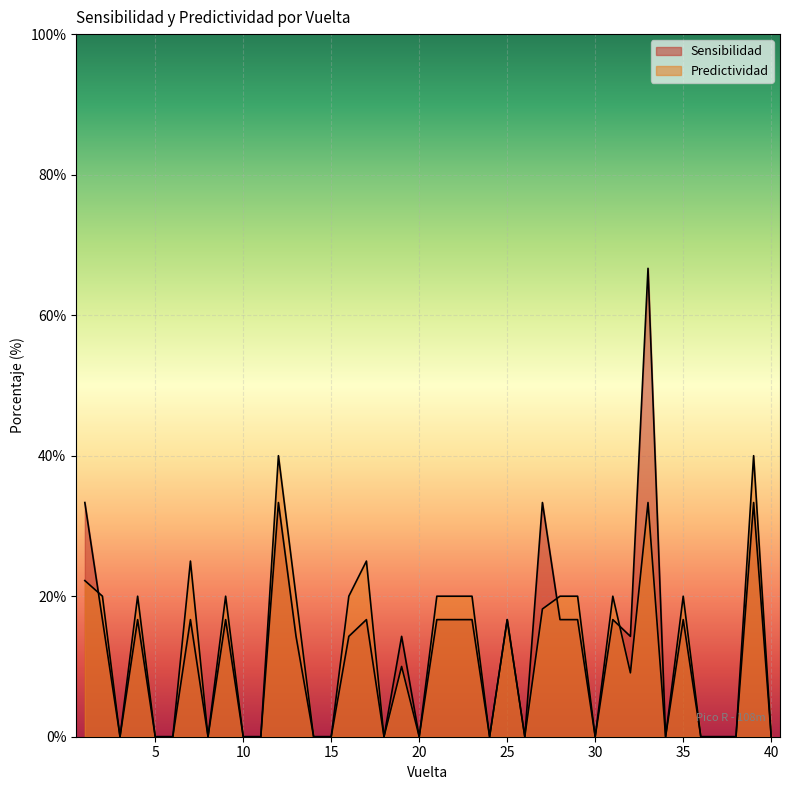

Which label corresponds to the largest value in the chart?

33